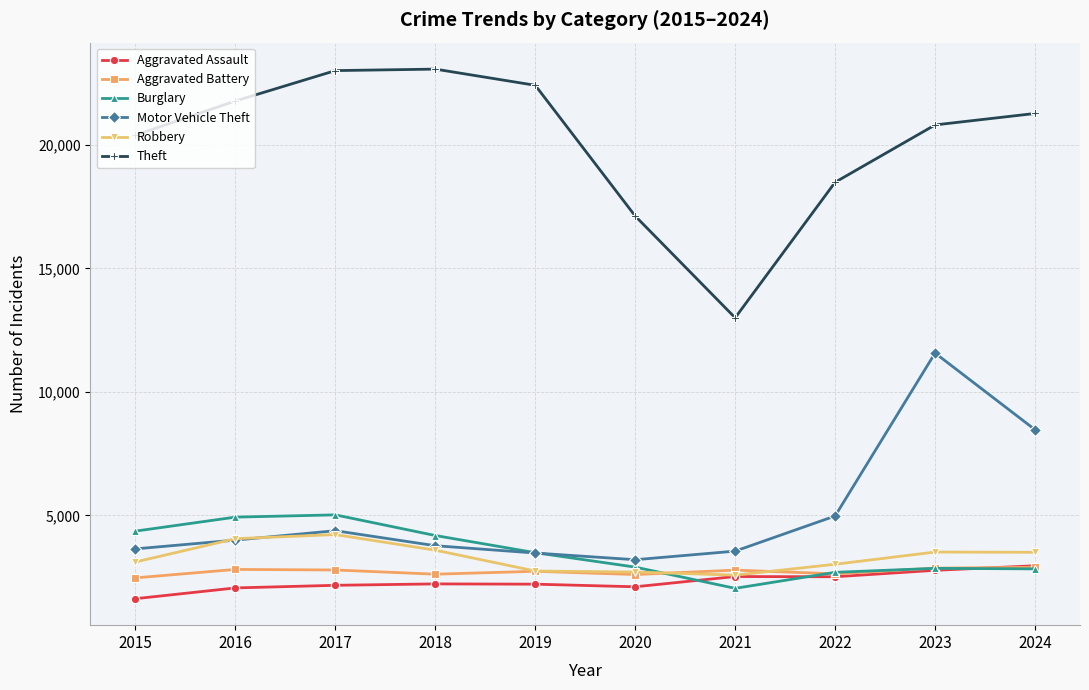

What is the difference between the Theft values at 2023 and 2018?

2260